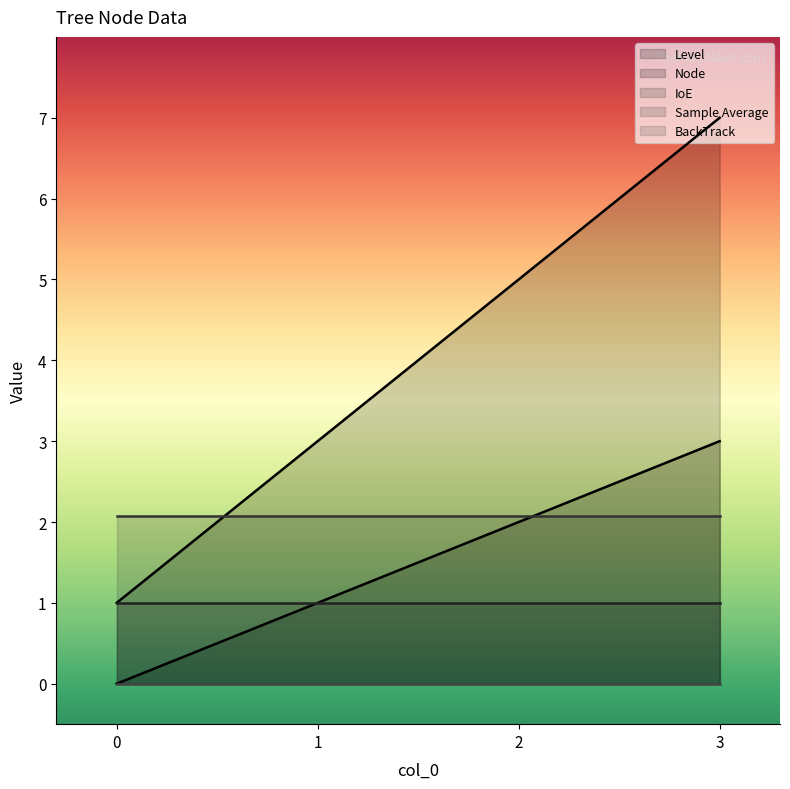

Between 0 and 2, which series saw the biggest shift?

Node